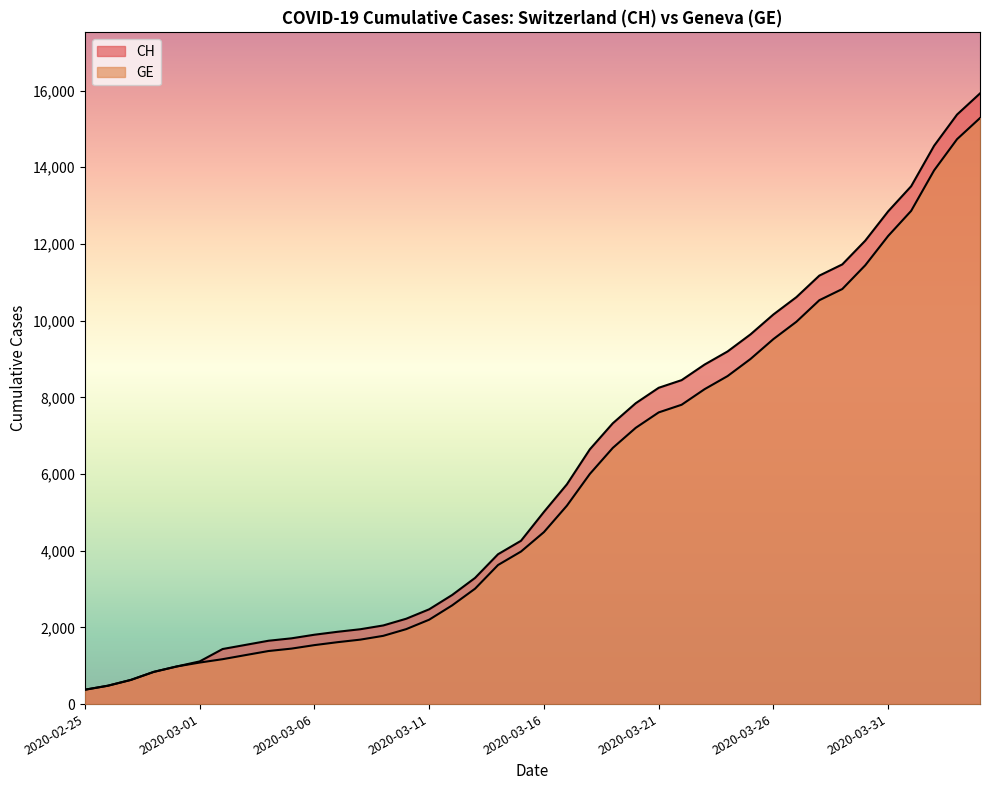

What is the difference between the second highest and minimum values in the CH series?

15000